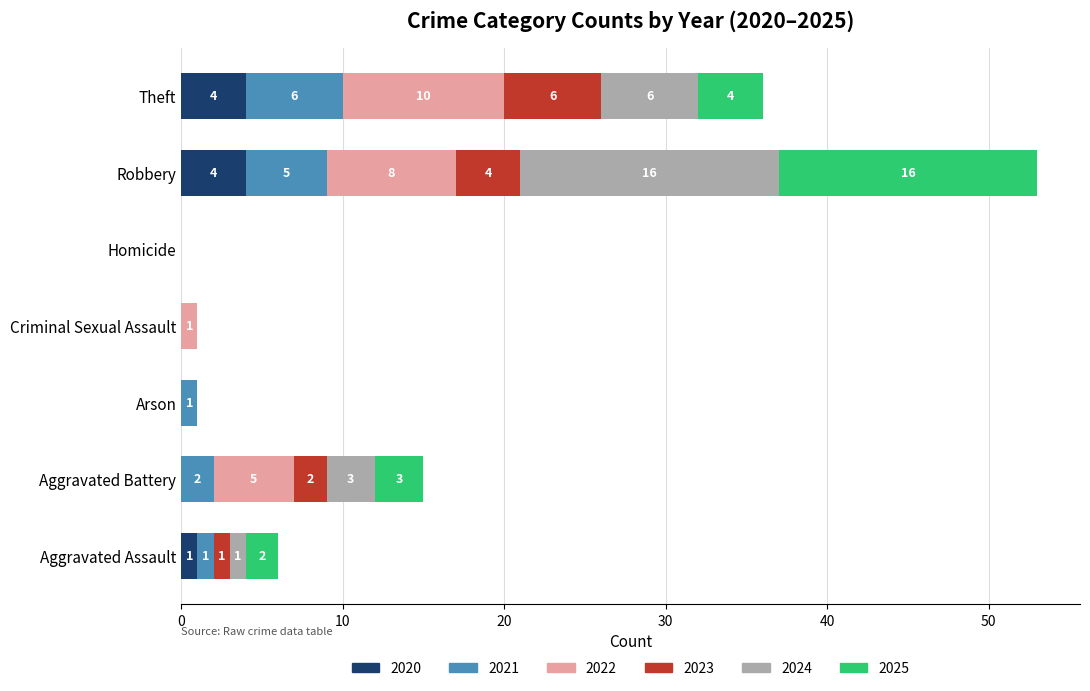

What is the maximum value for 2020?

4